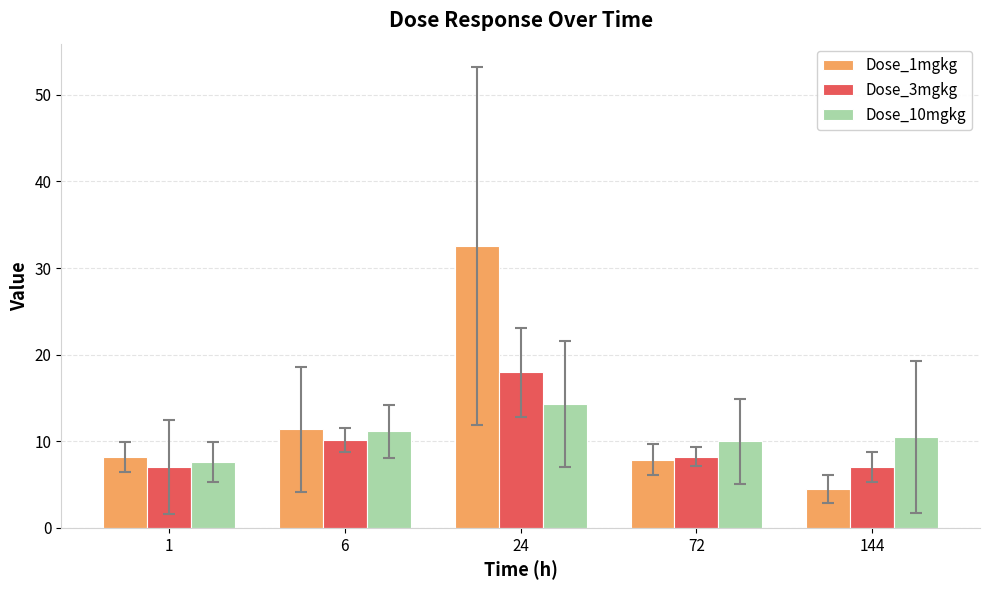

Reading left to right, transcribe all the data shown in this chart.

Dose_1mgkg: 1=8.2	6=11.4	24=32.6	72=7.9	144=4.5
Dose_3mgkg: 1=7.1	6=10.2	24=18.0	72=8.2	144=7.1
Dose_10mgkg: 1=7.6	6=11.1	24=14.3	72=10.0	144=10.5